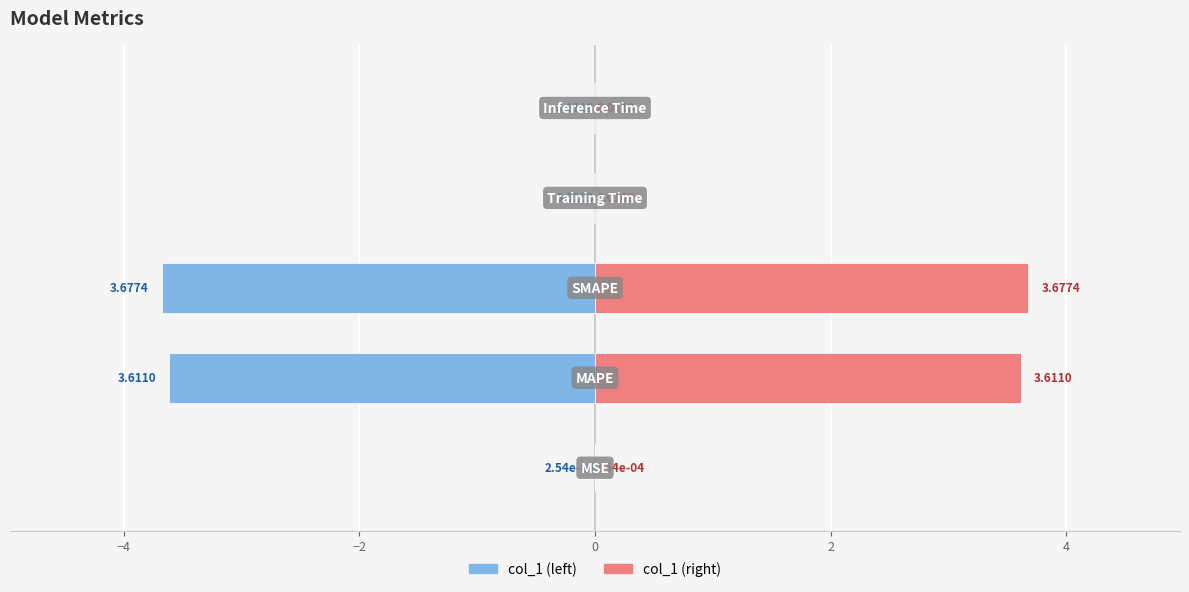

Which series has the largest total across all categories?

col_1 (right)